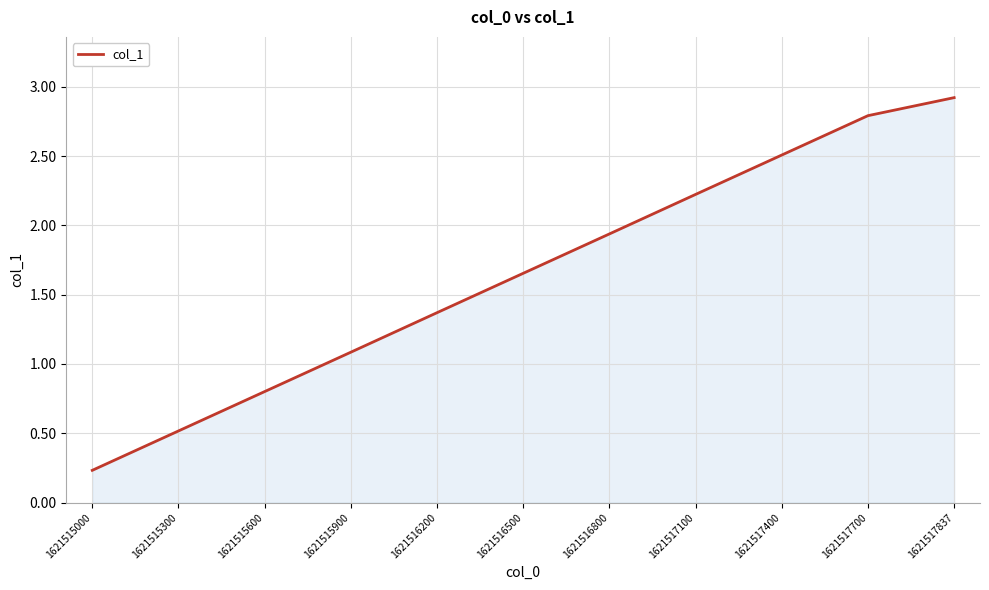

List the labels in order of value, smallest first.

1621515000, 1621515300, 1621515600, 1621515900, 1621516200, 1621516500, 1621516800, 1621517100, 1621517400, 1621517700, 1621517837